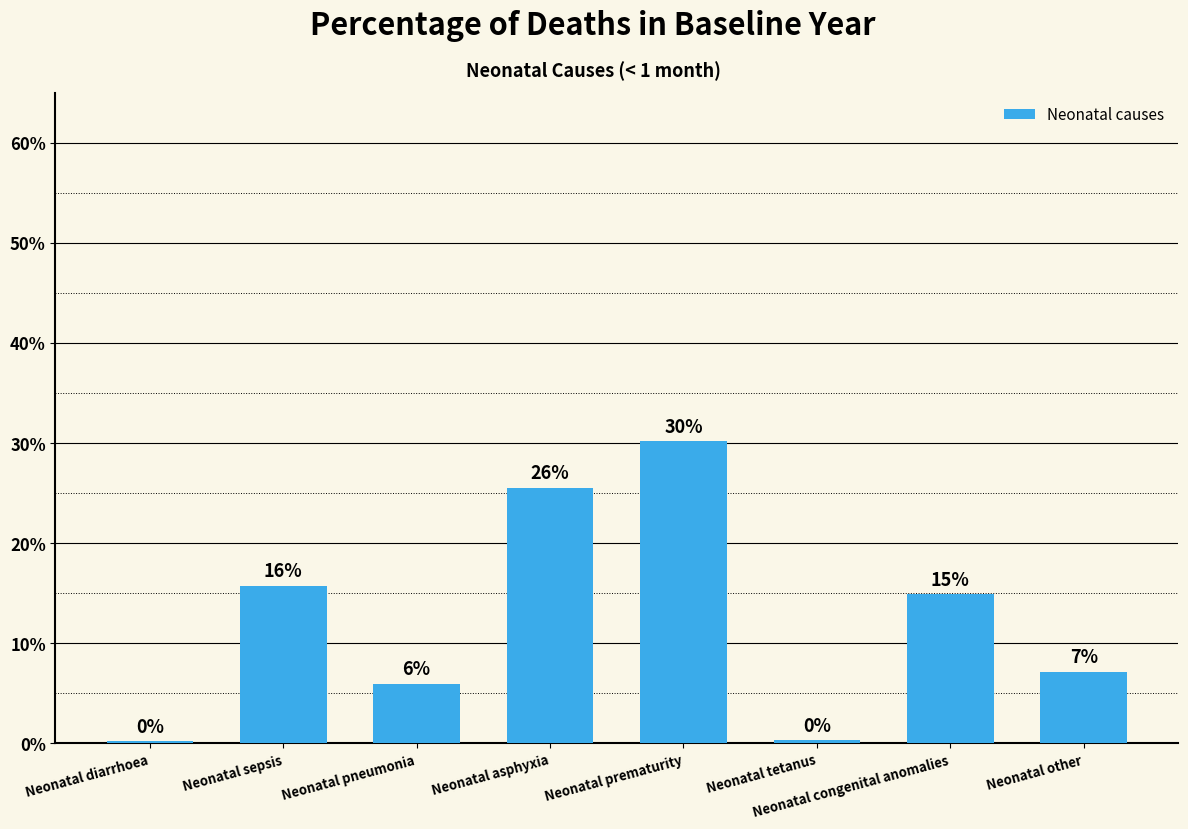

Does the chart contain any negative values?

No